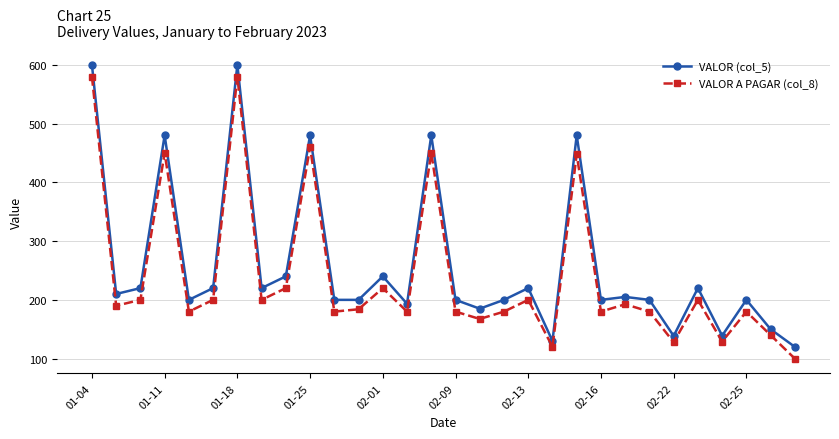

Count the number of data series in this chart.

2